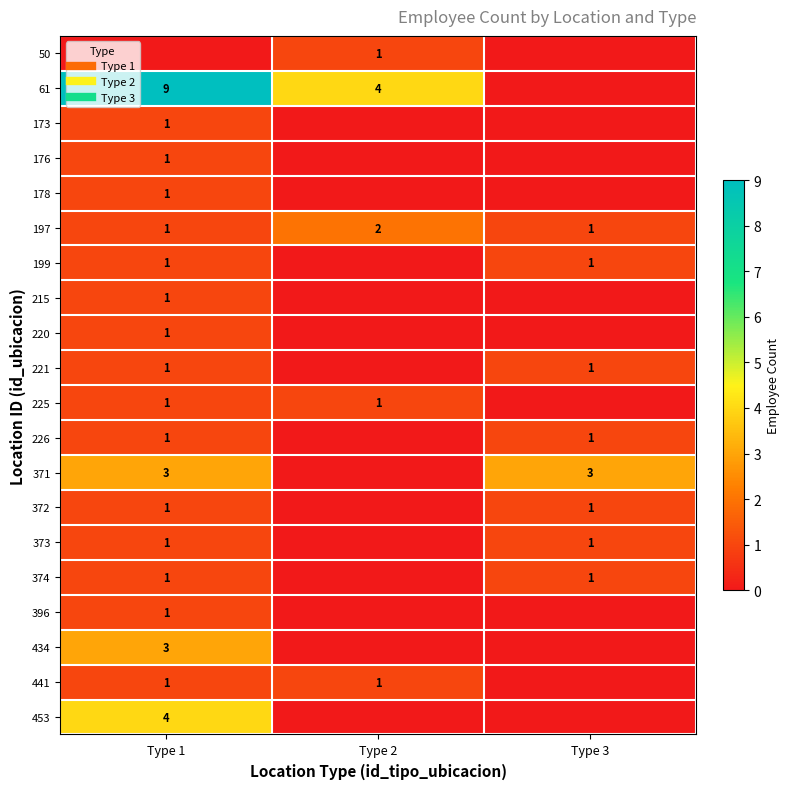

Which has a higher value, Type 1 or Type 3?

Type 1